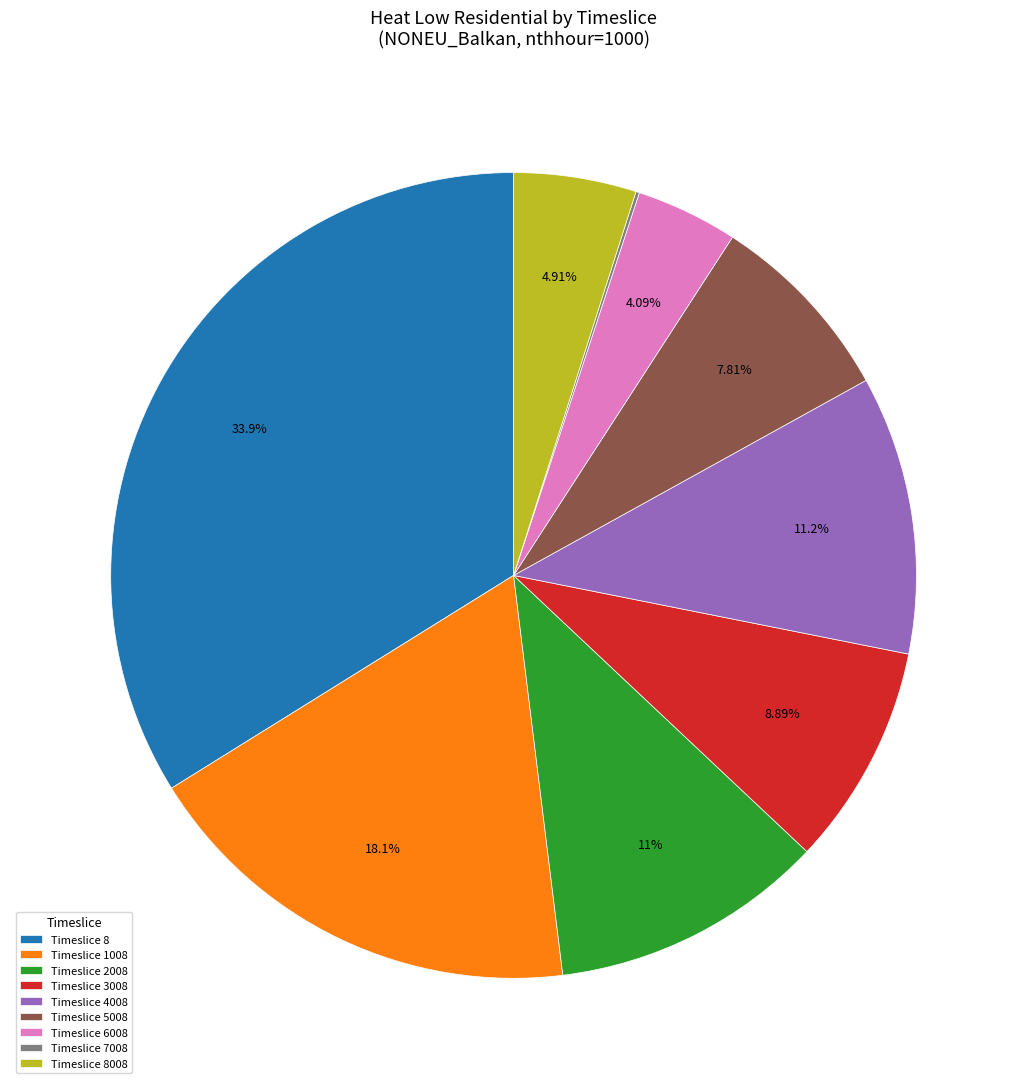

Is there a majority slice in this chart?

No